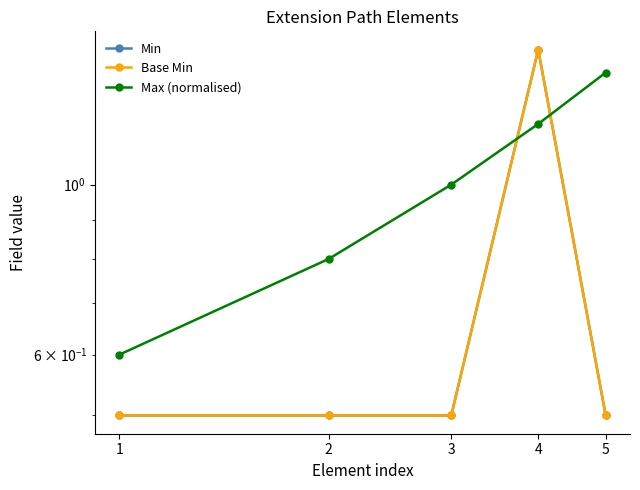

How many categories are shown in the chart?

5